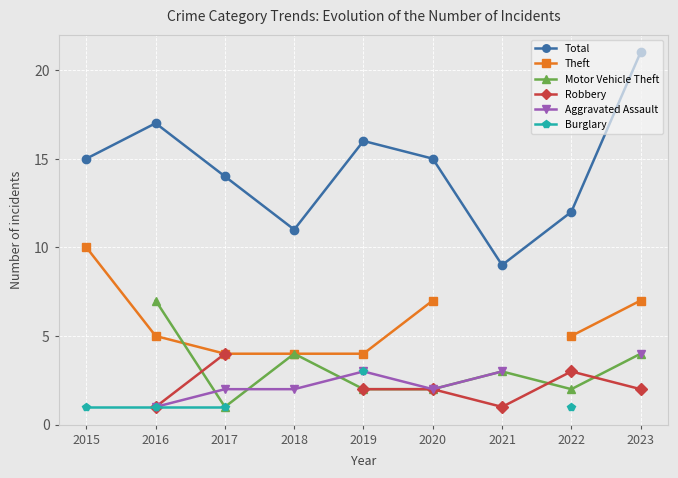

How many interior local peaks does the Total series have?

2